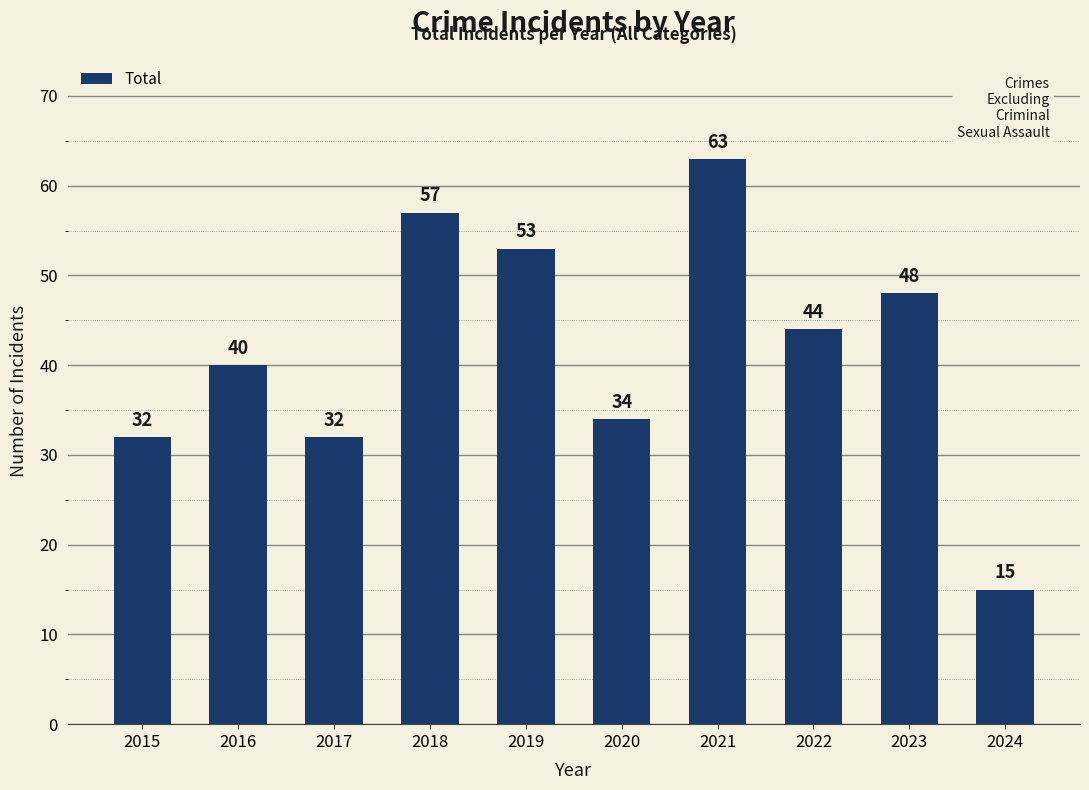

Which has a higher value, 2020 or 2015?

2020